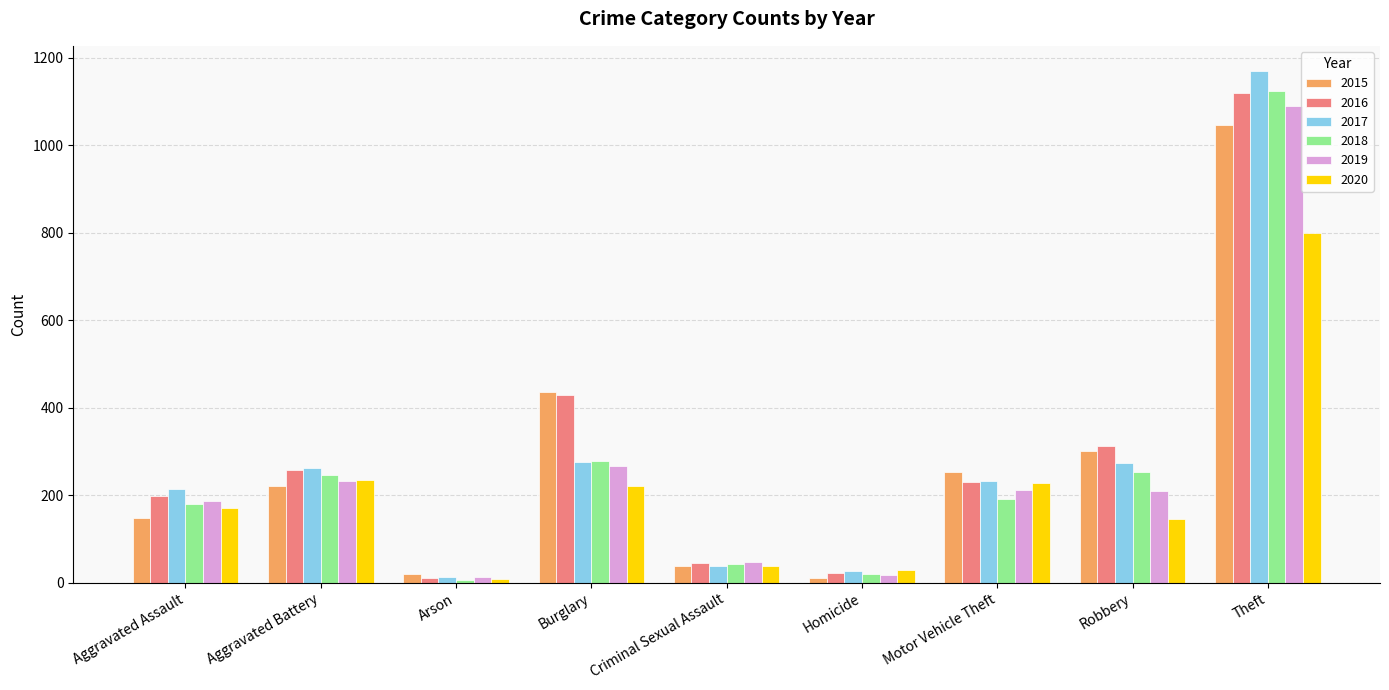

Which series has the largest total across all categories?

2016